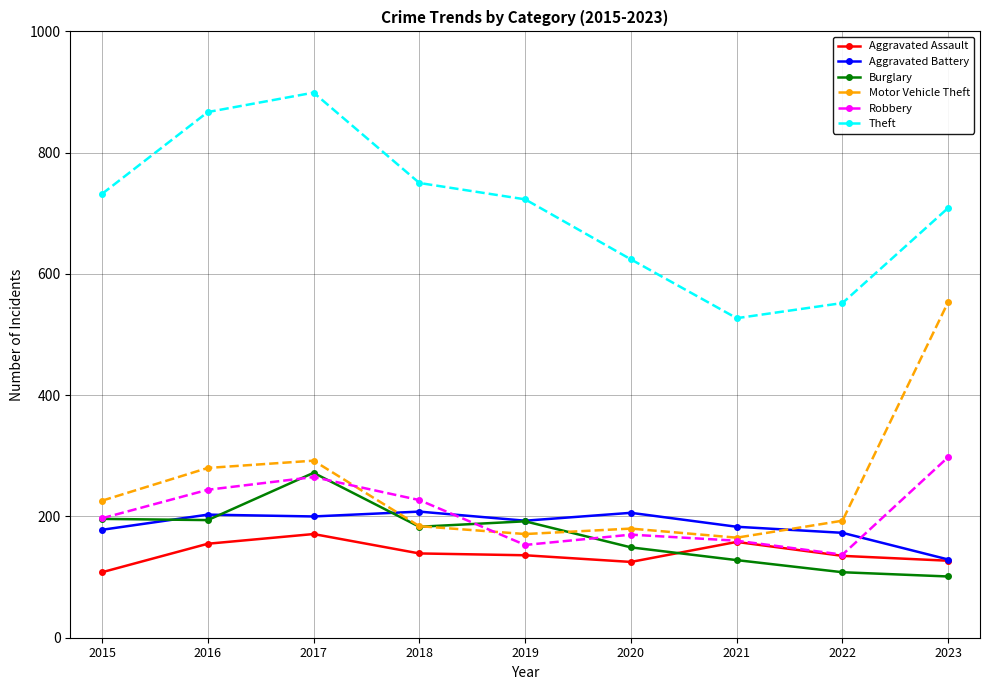

True or false: Burglary and Theft cross at least once.

False